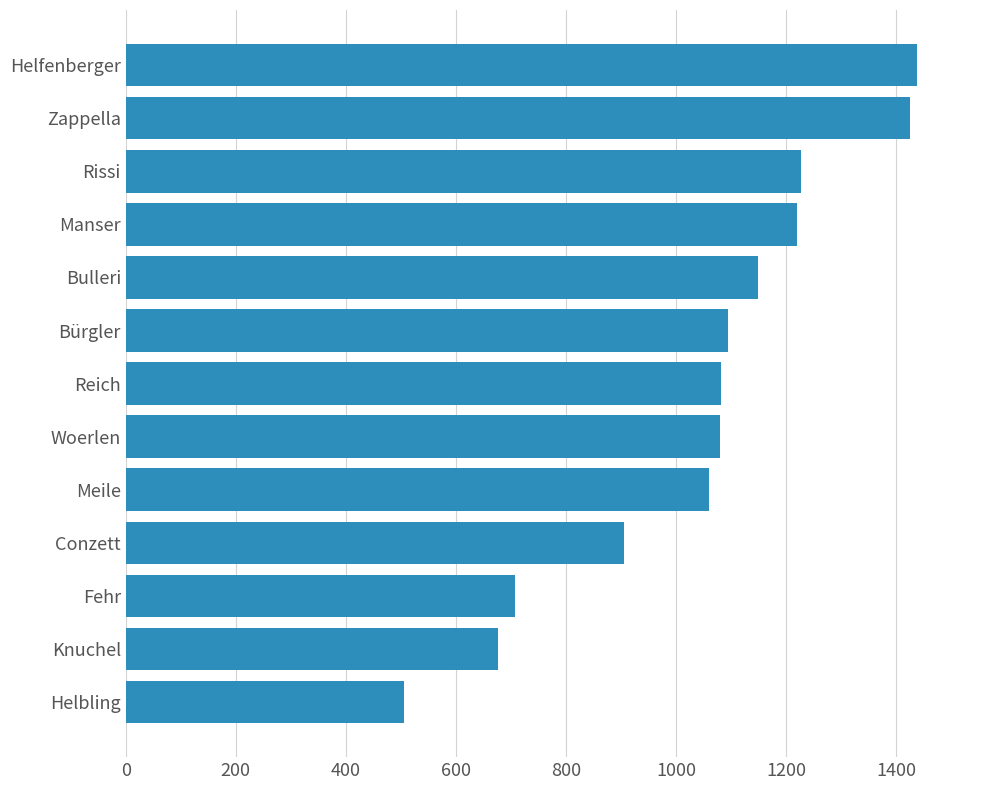

Count the number of data series in this chart.

1